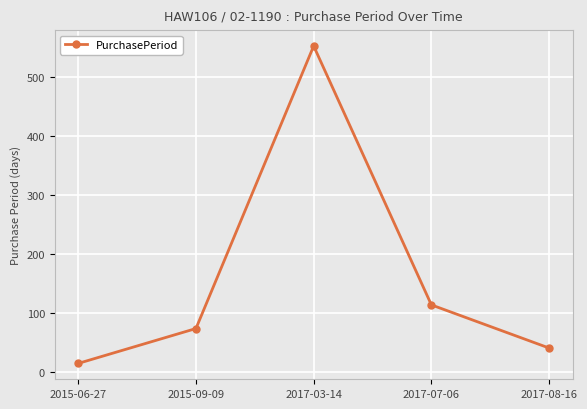

Does the chart have visible grid lines?

Yes